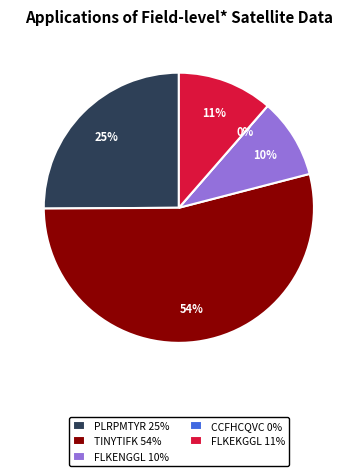

Between FLKEKGGL and PLRPMTYR, which is larger?

PLRPMTYR